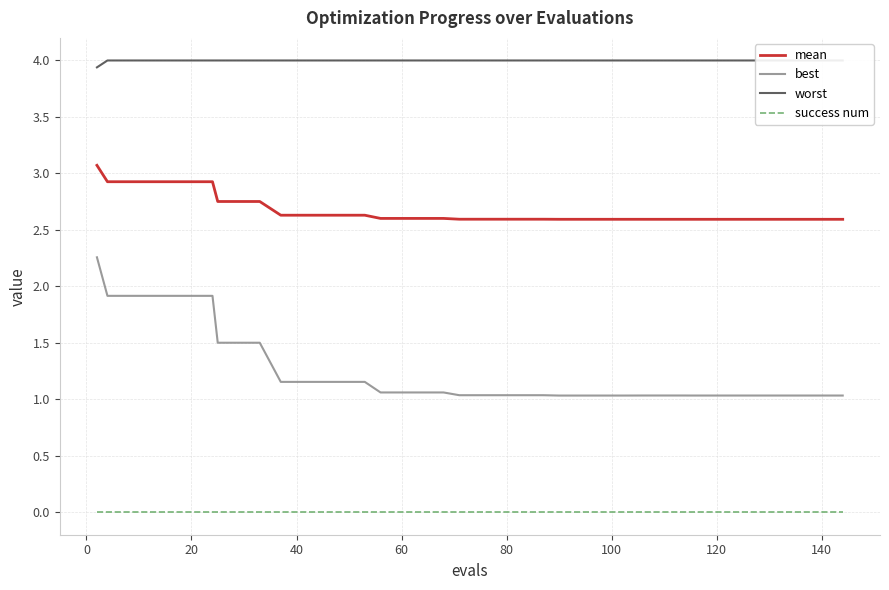

How many data points does each series have?

40